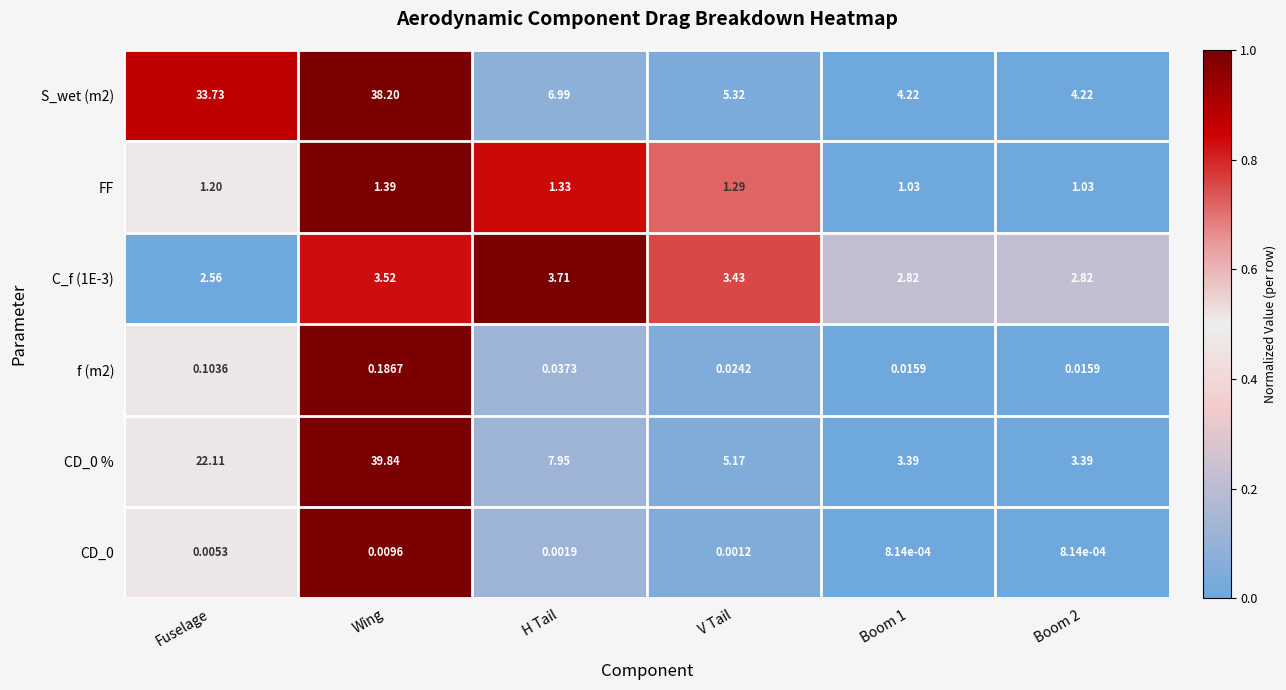

At which category is the sum across all series the highest?

Wing